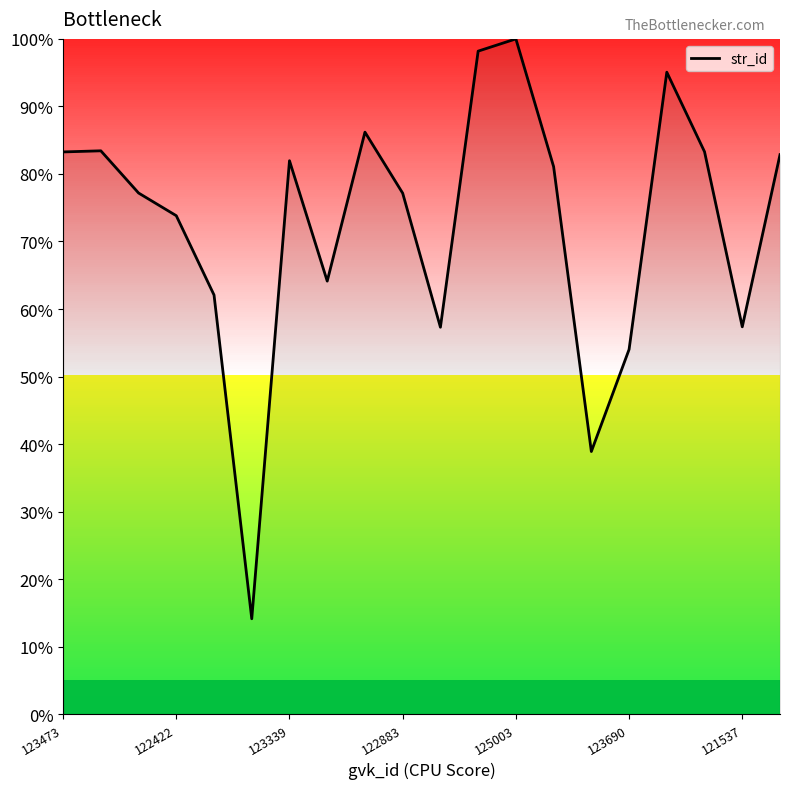

What is the greatest value displayed?

100.0